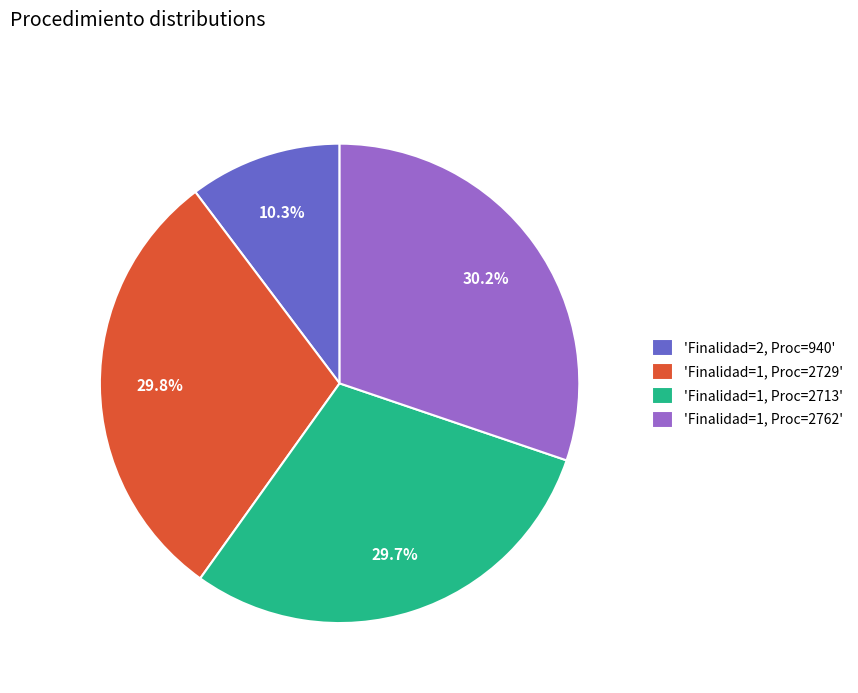

Which category has the smallest portion of the pie?

'Finalidad=2, Proc=940'